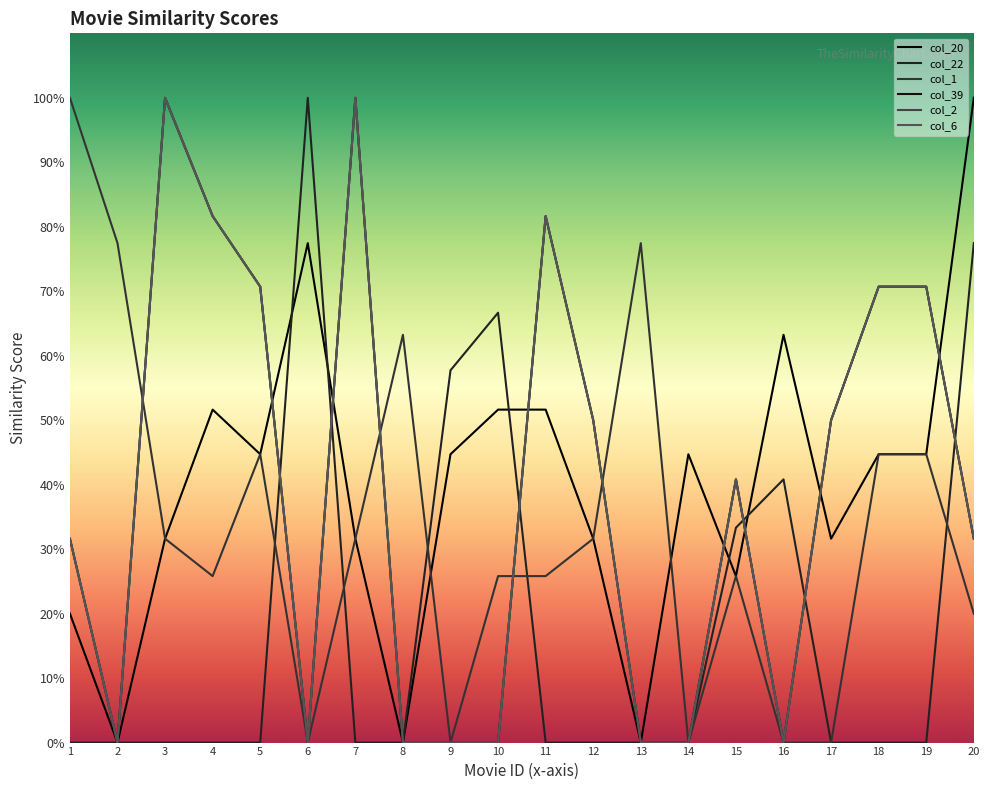

Reading left to right, transcribe all the data shown in this chart.

movieId 1 (col_20): 0.2	0.0	0.3	0.5	0.4	0.8	0.3	0.0	0.4	0.5	0.5	0.3	0.0	0.4	0.3	0.6	0.3	0.4	0.4	1.0
movieId 1 (col_22): 0.0	0.0	0.0	0.0	0.0	1.0	0.0	0.0	0.6	0.7	0.0	0.0	0.0	0.0	0.3	0.4	0.0	0.0	0.0	0.8
movieId 1 (col_1): 1.0	0.8	0.3	0.3	0.4	0.0	0.3	0.6	0.0	0.3	0.3	0.3	0.8	0.0	0.3	0.0	0.0	0.4	0.4	0.2
movieId 1 (col_39): 0.3	0.0	1.0	0.8	0.7	0.0	1.0	0.0	0.0	0.0	0.8	0.5	0.0	0.0	0.4	0.0	0.5	0.7	0.7	0.3
movieId 1 (col_2): 0.3	0.0	1.0	0.8	0.7	0.0	1.0	0.0	0.0	0.0	0.8	0.5	0.0	0.0	0.4	0.0	0.5	0.7	0.7	0.3
movieId 1 (col_6): 0.3	0.0	1.0	0.8	0.7	0.0	1.0	0.0	0.0	0.0	0.8	0.5	0.0	0.0	0.4	0.0	0.5	0.7	0.7	0.3